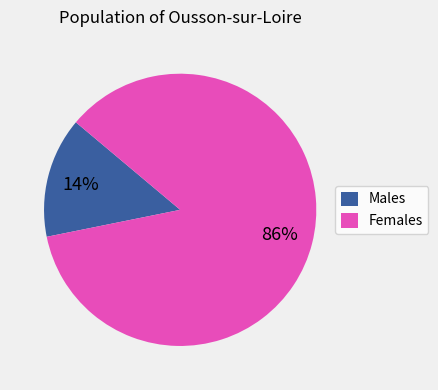

To the nearest percent, what is the combined percentage of Females and Males?

100%